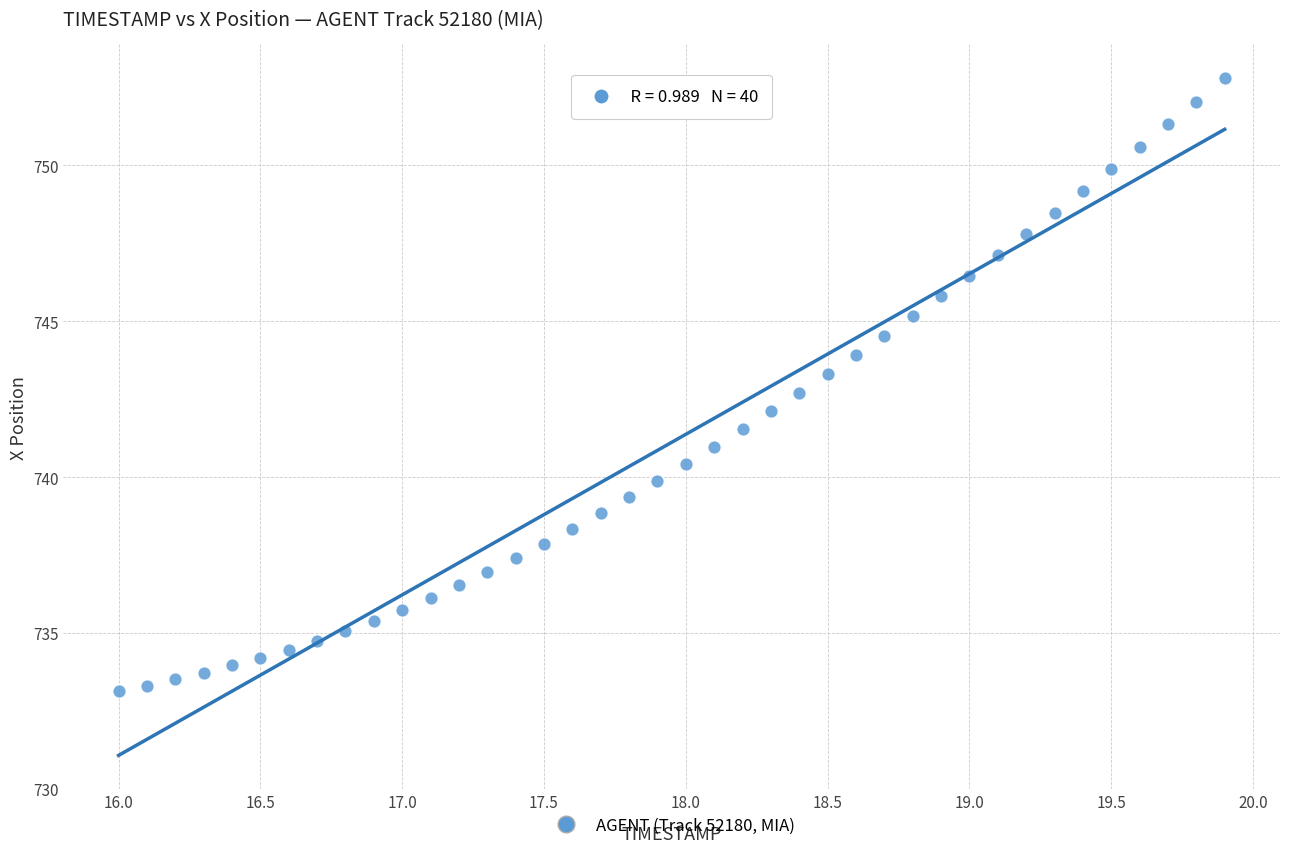

What is the range of Y values (max minus min)?

19.7